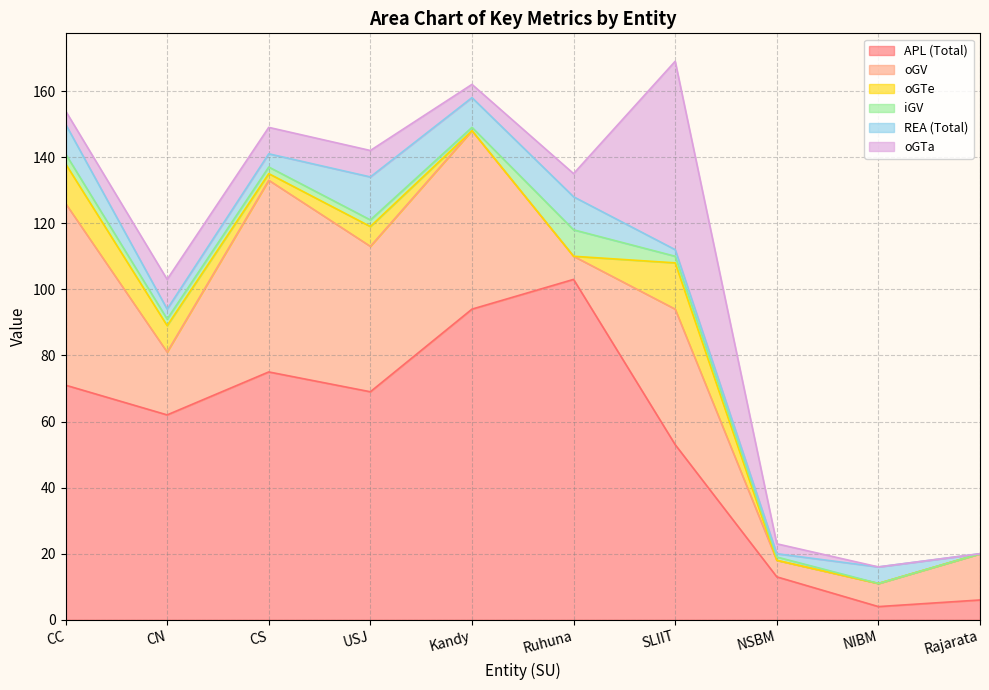

At which label is oGTa closest to 28?

CN